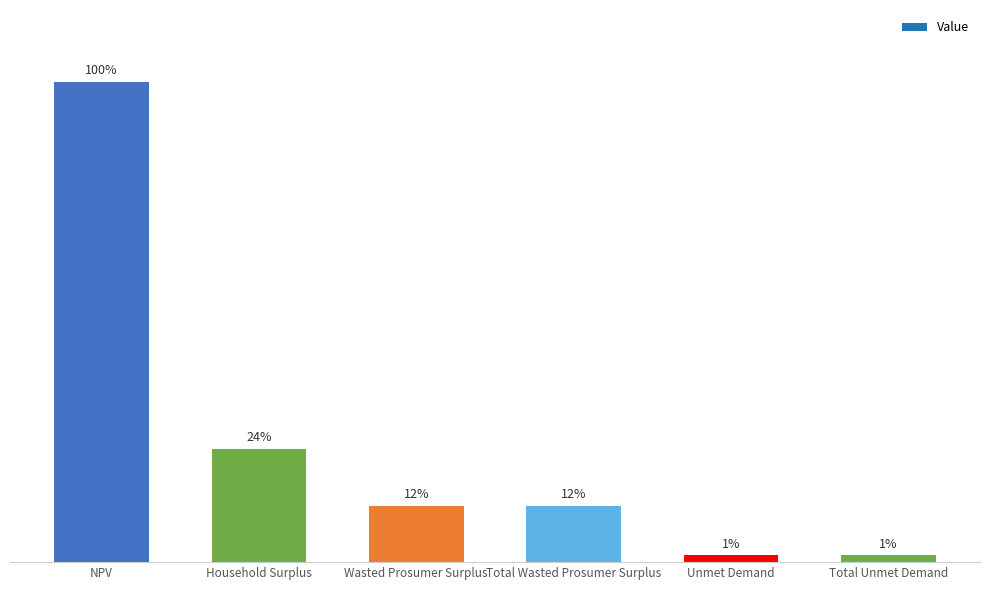

Approximately how many times larger is the value at NPV compared to Wasted Prosumer Surplus?

8.5